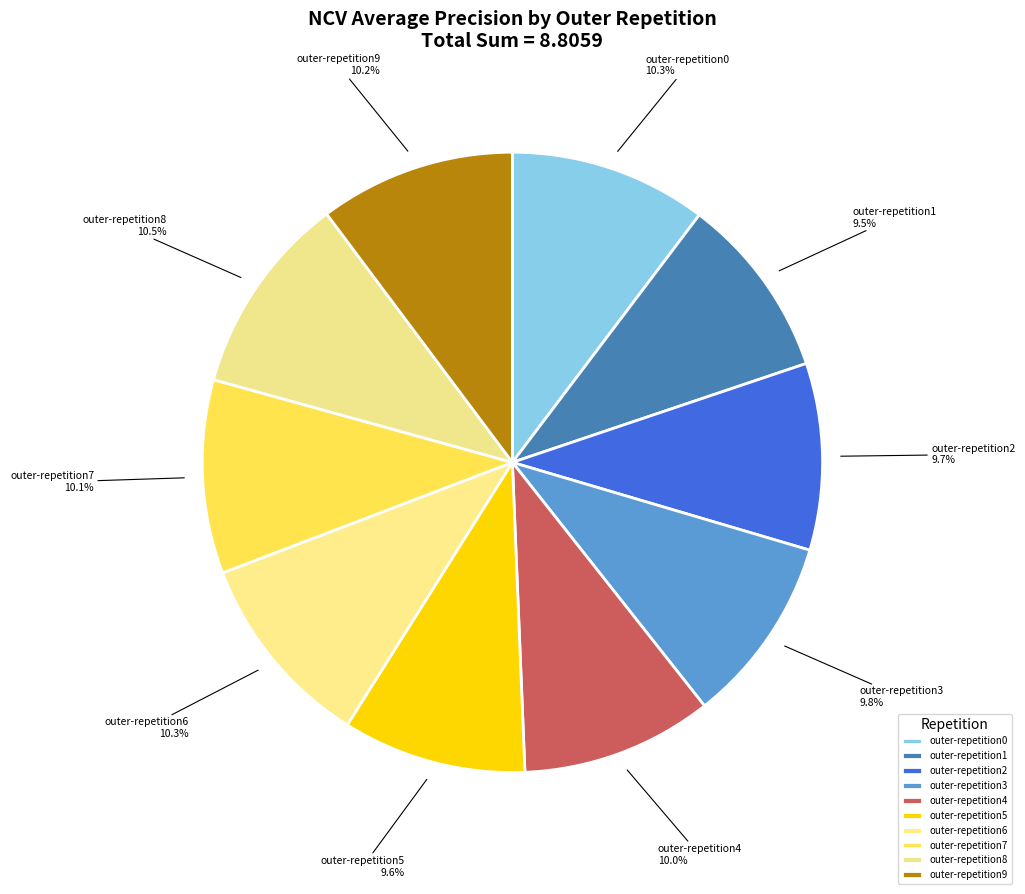

Is it true that outer-repetition9 is 10% of the pie?

True